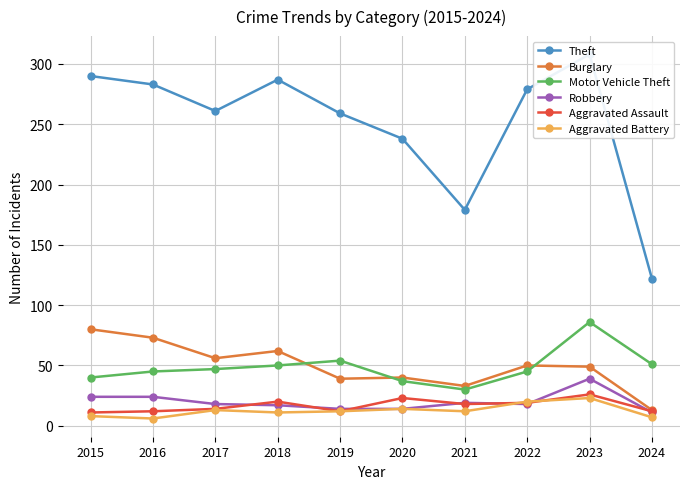

How many interior local valleys does the Aggravated Battery series have?

3